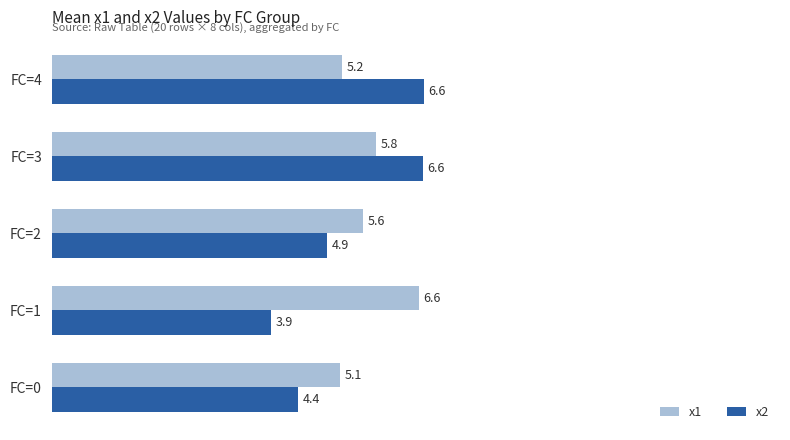

What is the total value across all series at FC=2?

10.5